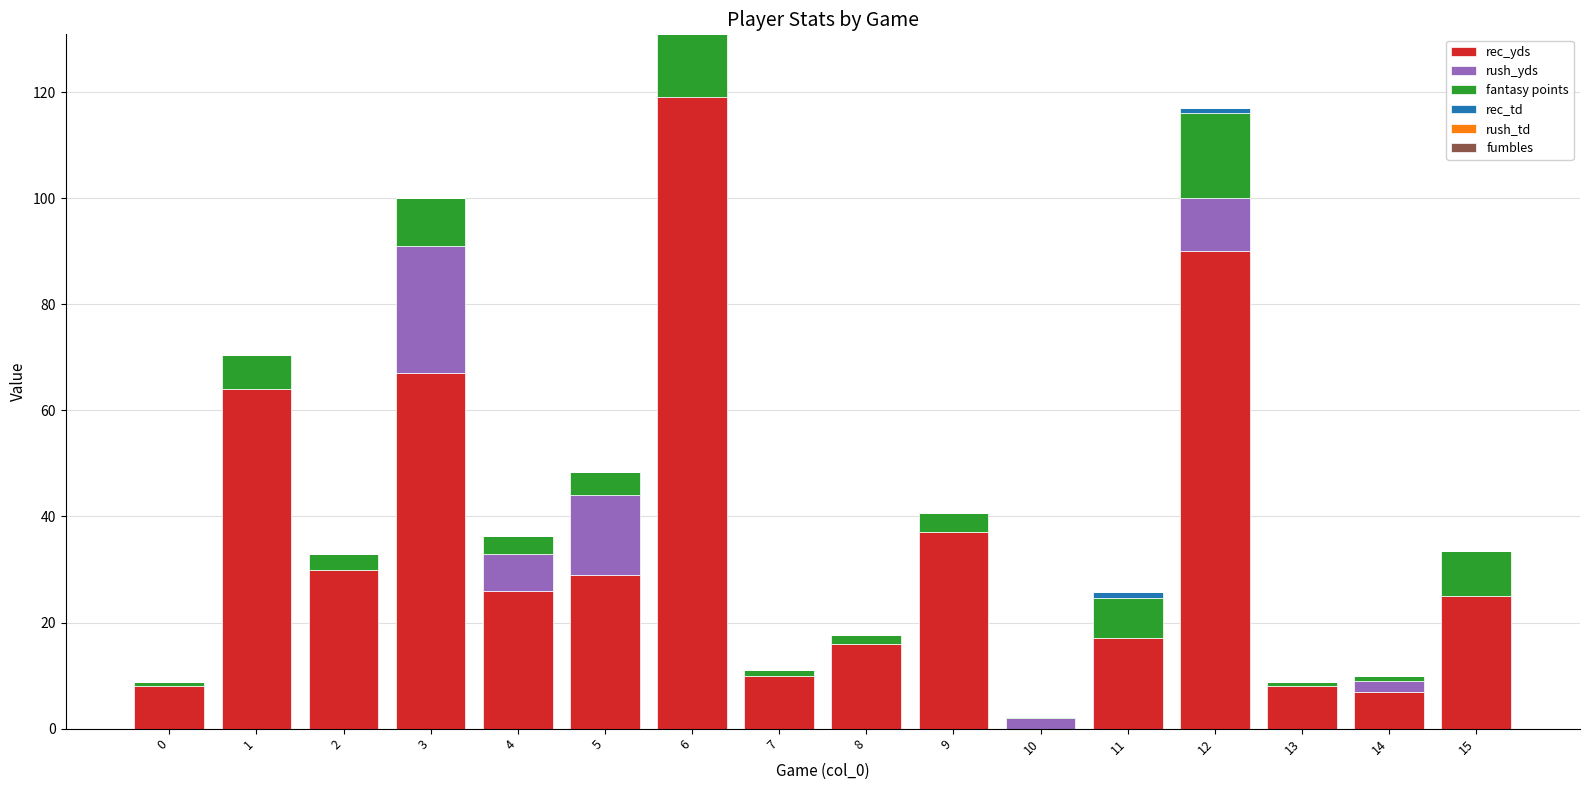

Is the value of fantasy points at 0 greater than the value of rush_yds at 8?

Yes